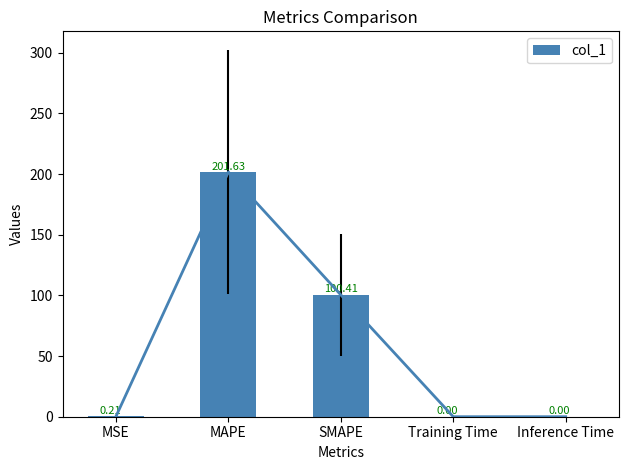

What is the greatest value displayed?

201.6